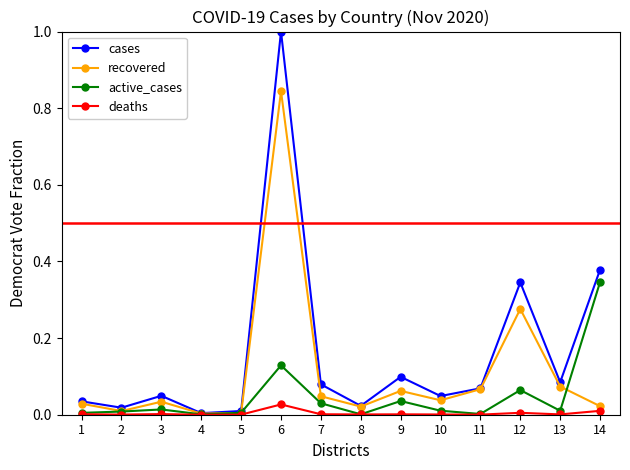

True or false: recovered has a value of 0.0 at 1.

True